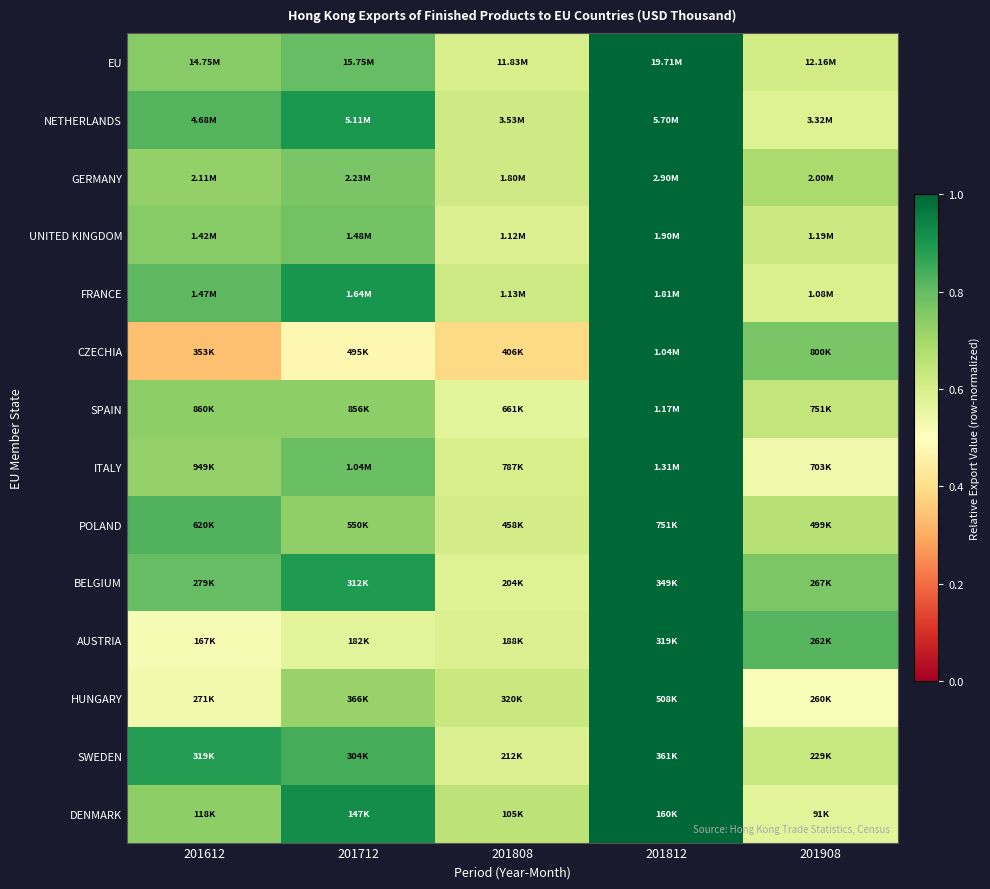

What is the maximum value shown in the chart?

1.0